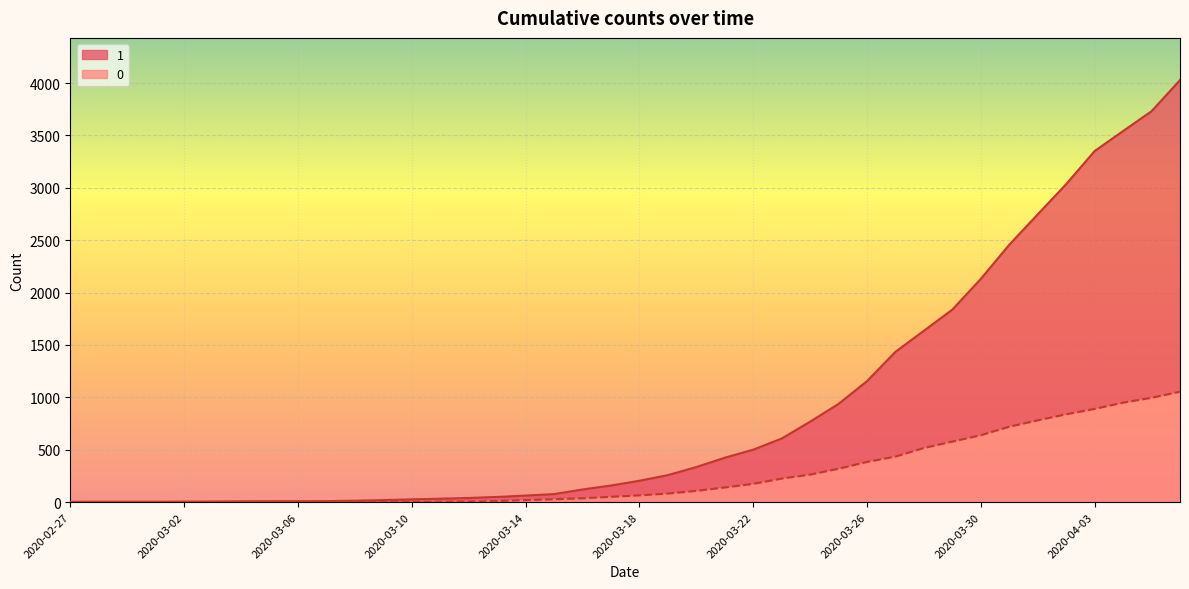

The value of 1 at 2020-03-15 is 124. True or false?

False